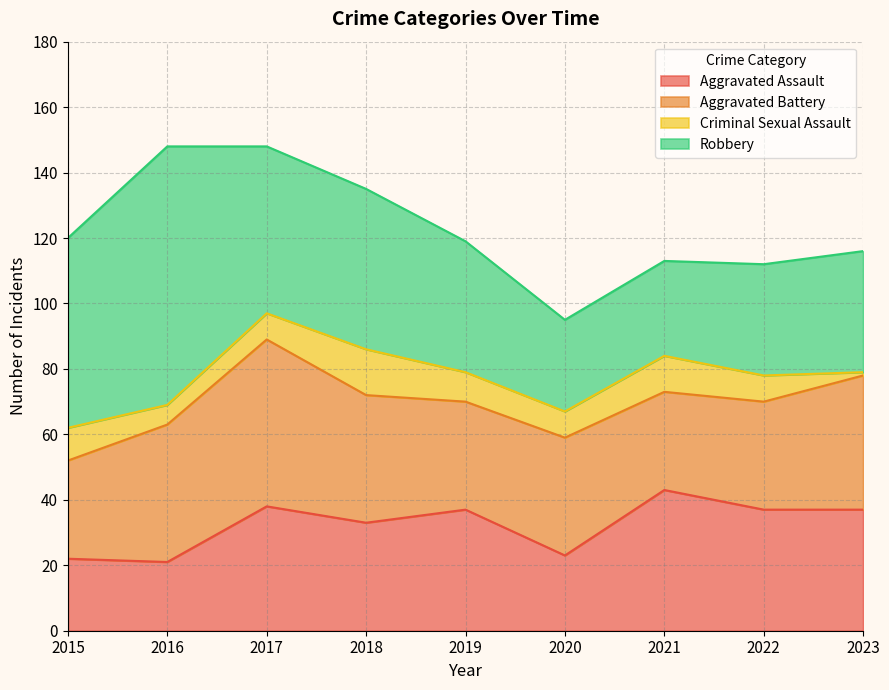

Reading left to right, list all the values displayed in this chart.

Aggravated Assault: 2015=22	2016=21	2017=38	2018=33	2019=37	2020=23	2021=43	2022=37	2023=37
Aggravated Battery: 2015=30	2016=42	2017=51	2018=39	2019=33	2020=36	2021=30	2022=33	2023=41
Criminal Sexual Assault: 2015=10	2016=6	2017=8	2018=14	2019=9	2020=8	2021=11	2022=8	2023=1
Robbery: 2015=58	2016=79	2017=51	2018=49	2019=40	2020=28	2021=29	2022=34	2023=37